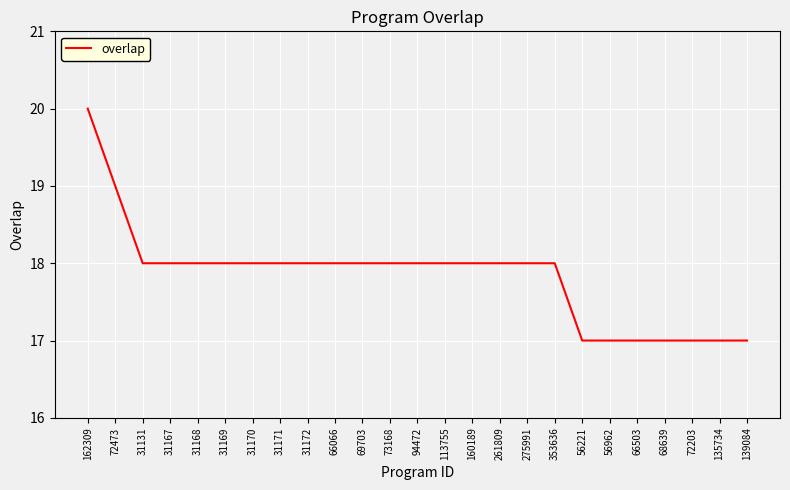

Is it true that the value at 31171 is 18?

True